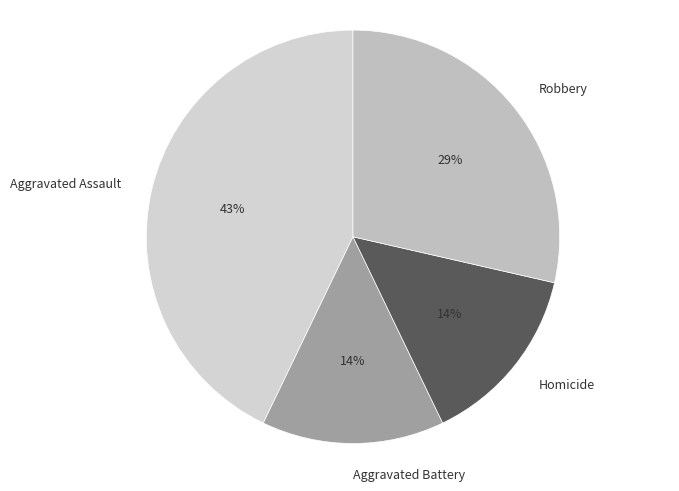

Is there any slice that represents more than half of the pie?

No